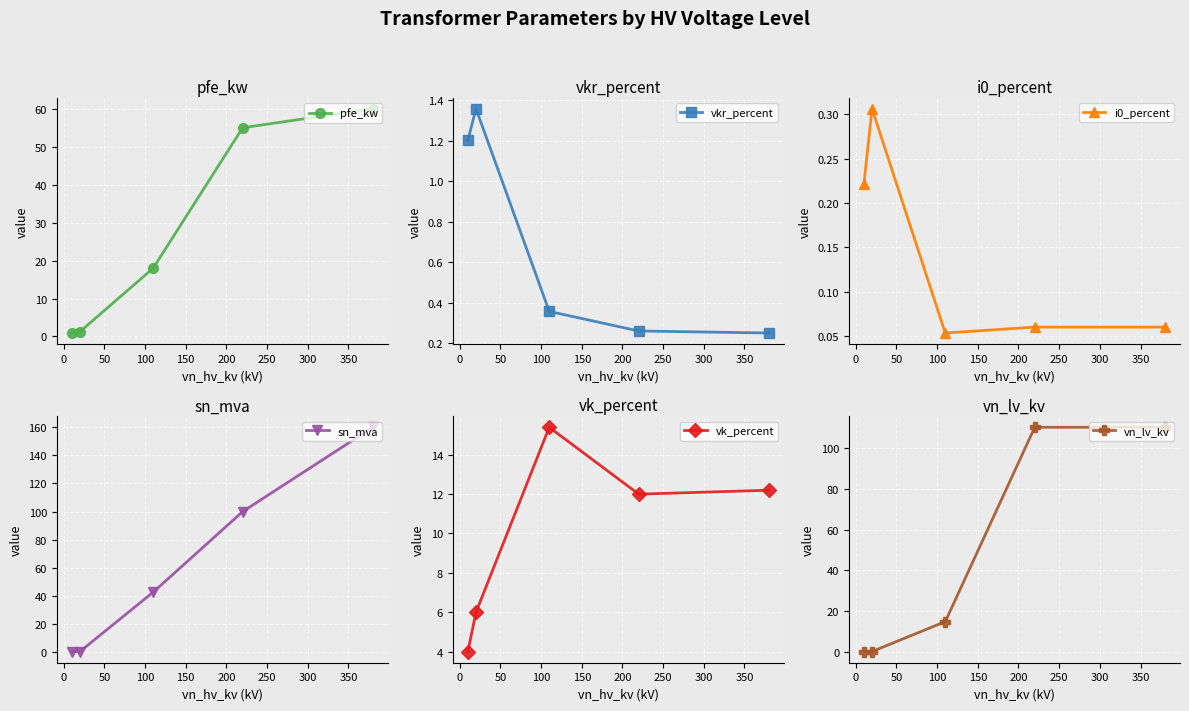

How many vkr_percent values are between 0 and 1?

3